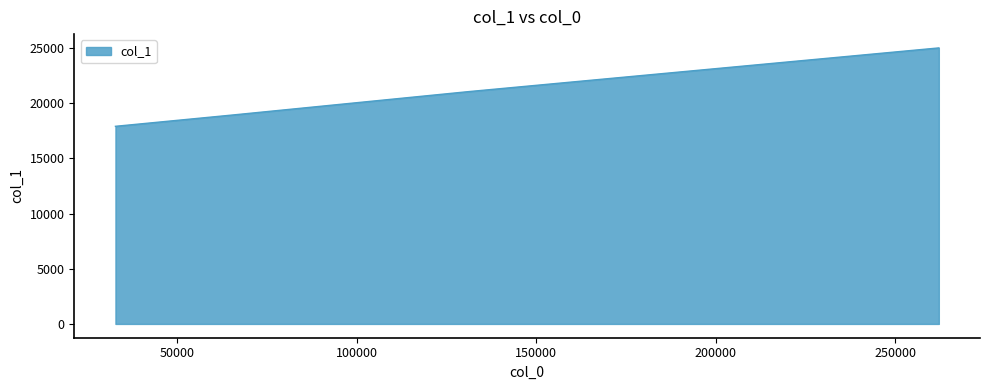

What is the smallest value displayed?

17900